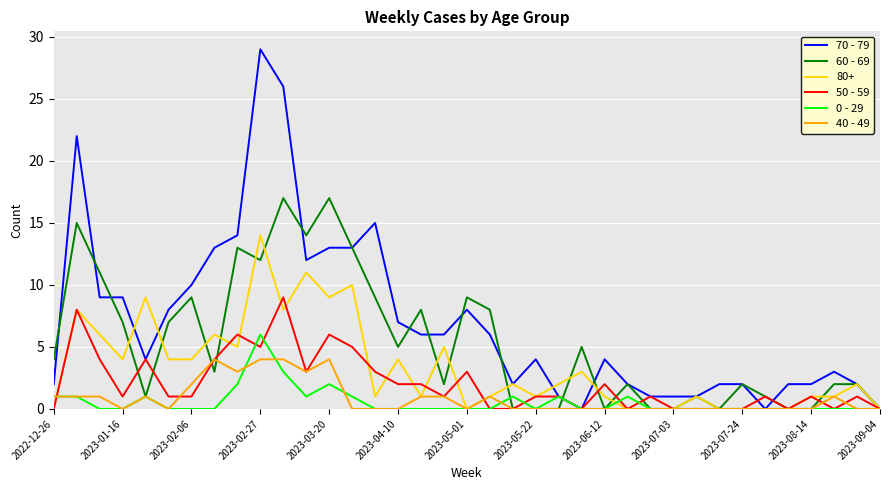

List the series in order of their peak value, lowest first.

40 - 49, 0 - 29, 50 - 59, 80+, 60 - 69, 70 - 79